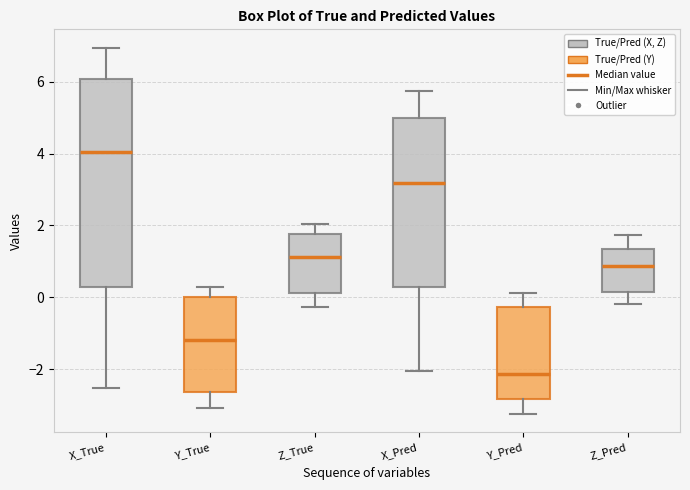

Reading left to right, read every box against the y-axis: the position of its median line, the range the box covers, and the ends of its whiskers. The values are not printed on the chart, so give them approximately, as read against the axis.

X_True: median 4.0, box 0.2 to 6.0, whiskers -2.6 to 7.0
Y_True: median -1.2, box -2.6 to 0.0, whiskers -3.0 to 0.4
Z_True: median 1.2, box 0.2 to 1.8, whiskers -0.2 to 2.0
X_Pred: median 3.2, box 0.2 to 5.0, whiskers -2.0 to 5.8
Y_Pred: median -2.2, box -2.8 to -0.2, whiskers -3.2 to 0.2
Z_Pred: median 0.8, box 0.2 to 1.4, whiskers -0.2 to 1.8